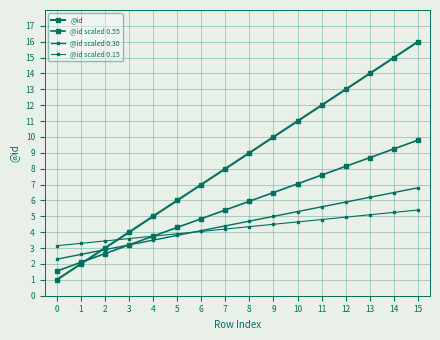

The value of @id scaled 0.15 at 13 is 6.7. True or false?

False